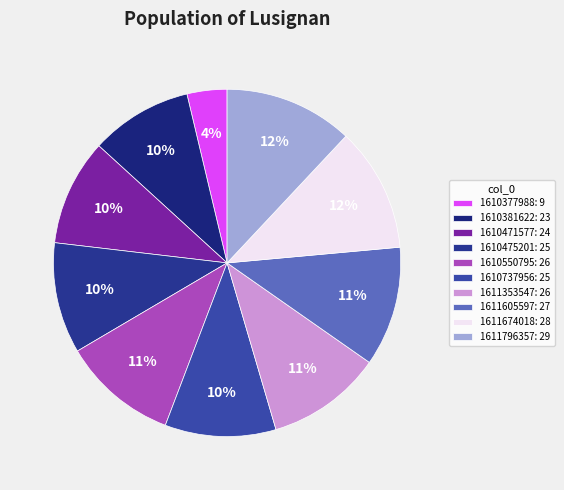

How many segments does this pie chart have?

10